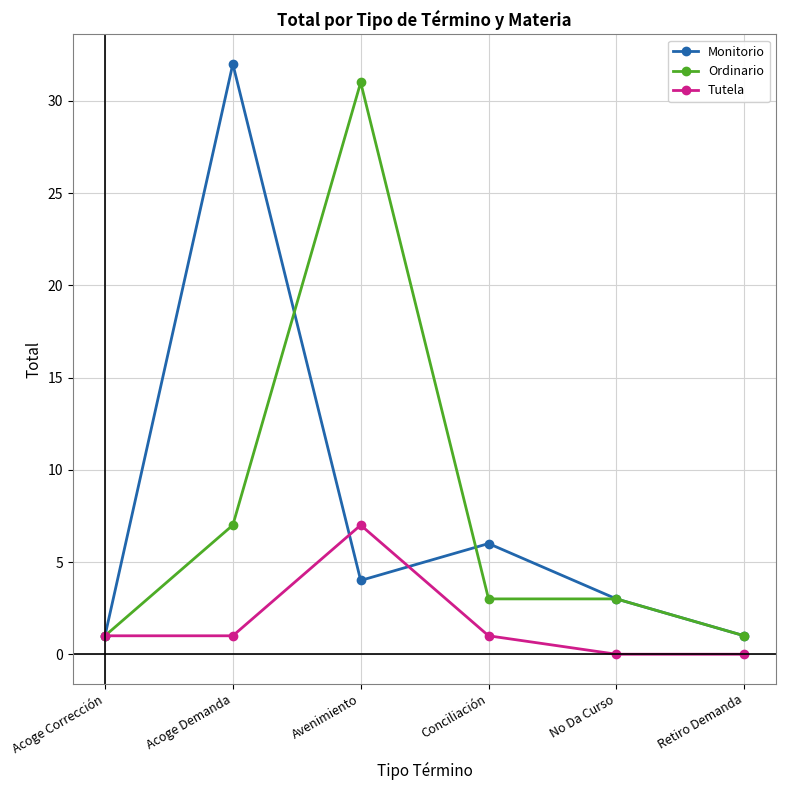

What are all the series names shown in the legend?

Monitorio, Ordinario, Tutela